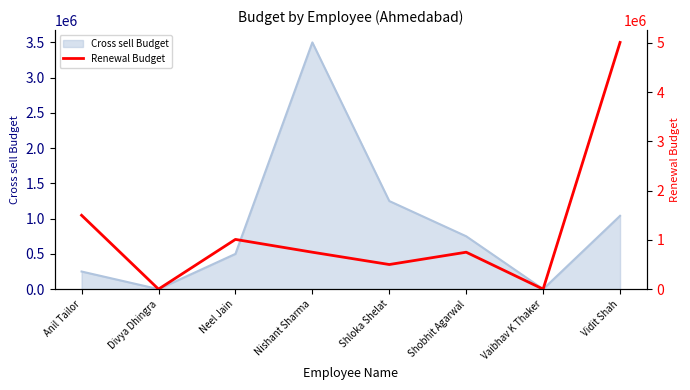

What is the label of the 2nd point from the left?

Divya Dhingra